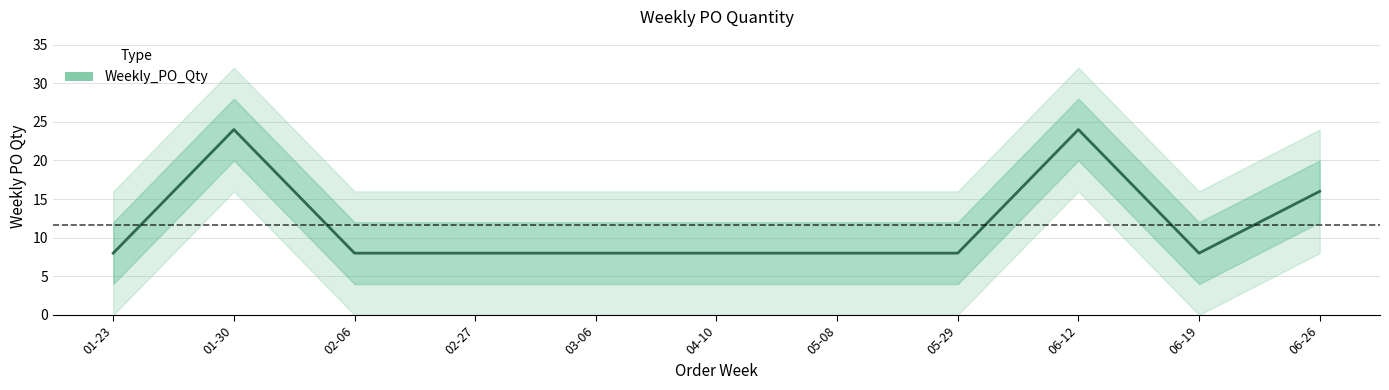

Reading left to right, extract all data points from this chart.

01-23=8	01-30=24	02-06=8	02-27=8	03-06=8	04-10=8	05-08=8	05-29=8	06-12=24	06-19=8	06-26=16